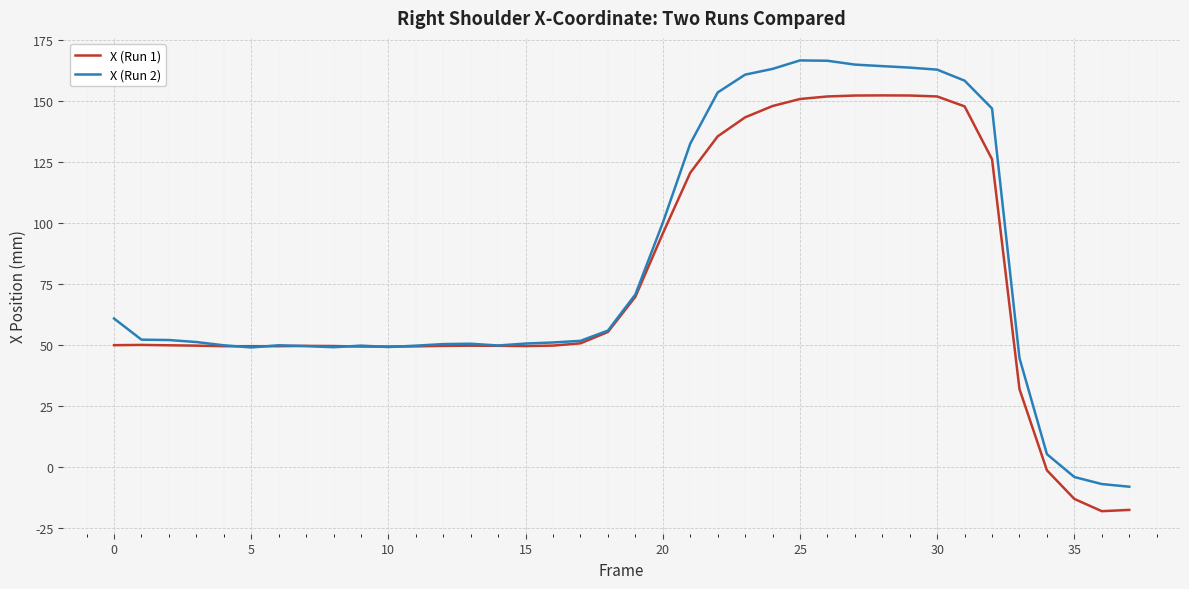

Which series has the largest range (max minus min)?

X (Run 2)